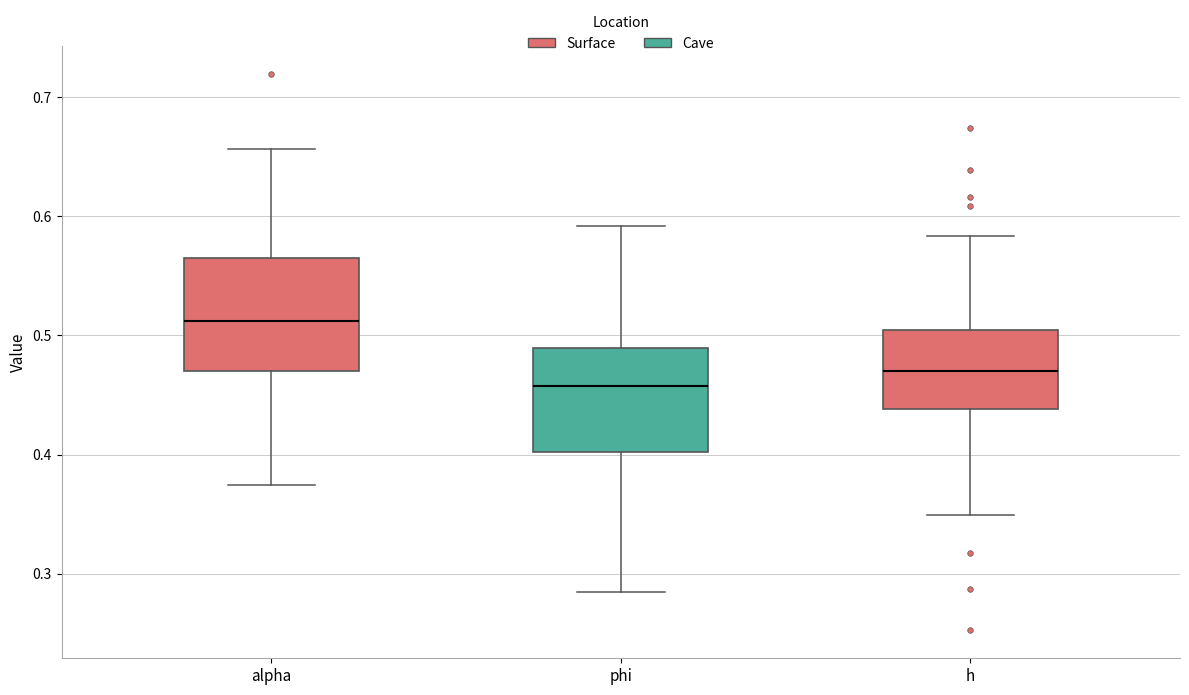

Reading left to right, read every box against the y-axis: the position of its median line, the range the box covers, and the ends of its whiskers. The values are not printed on the chart, so give them approximately, as read against the axis.

alpha: median 0.51, box 0.47 to 0.57, whiskers 0.37 to 0.66
phi: median 0.46, box 0.40 to 0.49, whiskers 0.28 to 0.59
h: median 0.47, box 0.44 to 0.50, whiskers 0.35 to 0.58